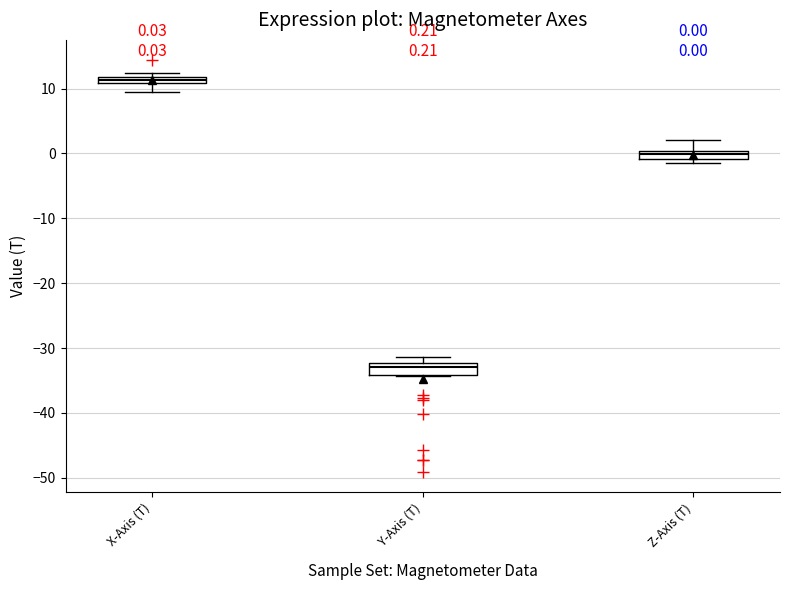

Which box's median line is the highest?

X-Axis (T)